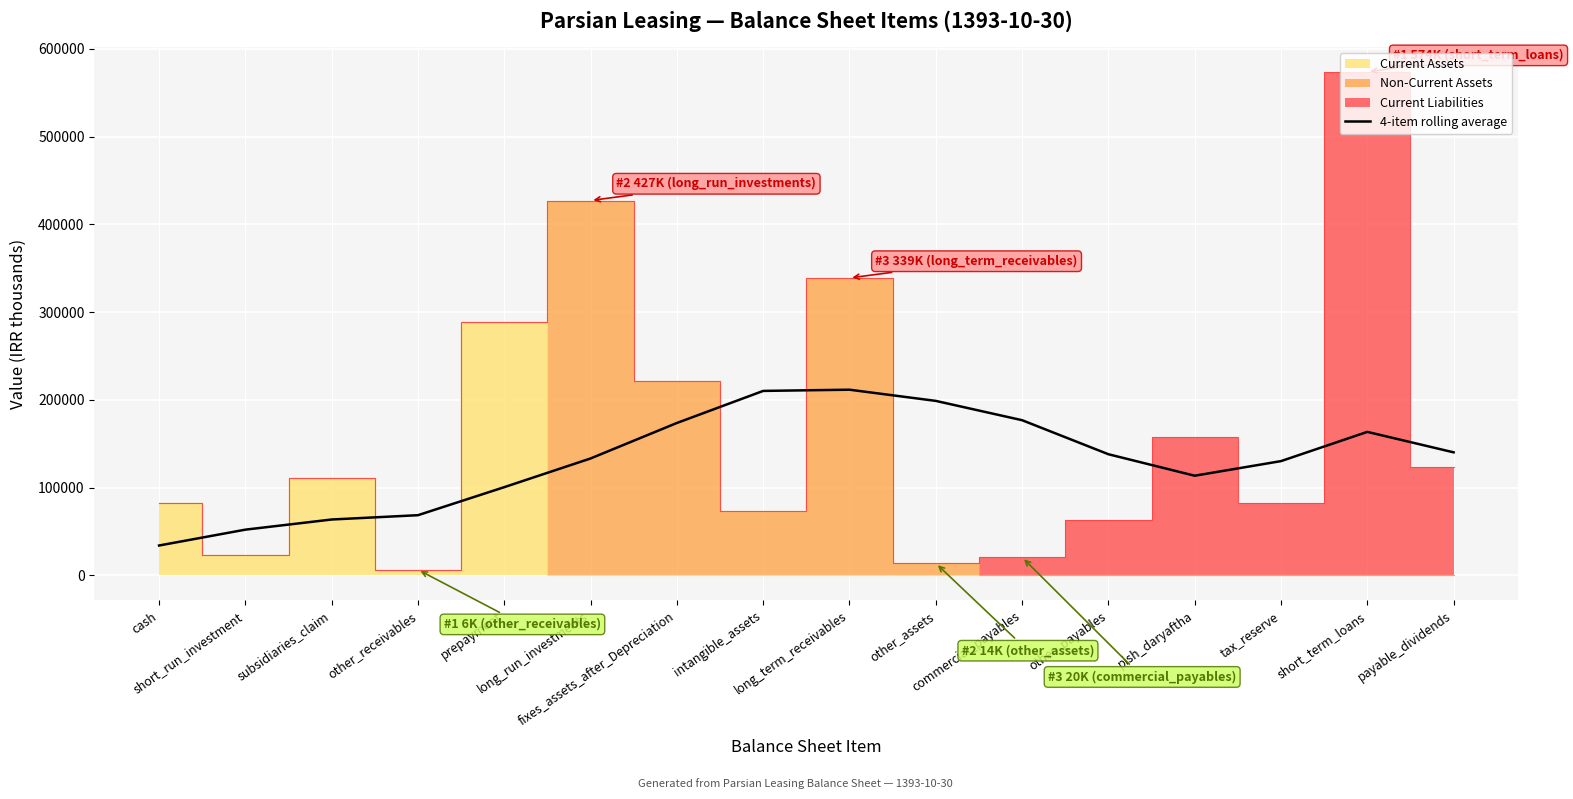

The value at payable_dividends is 140082.0. True or false?

True